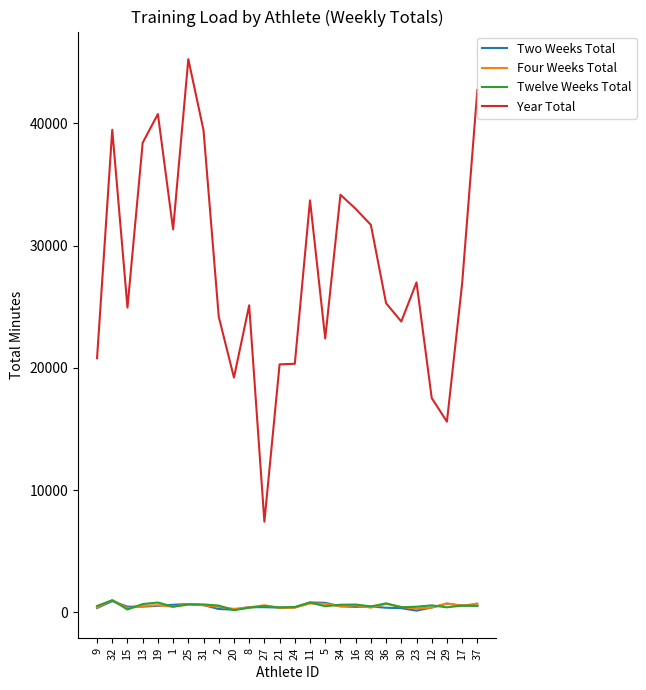

What value does the Two Weeks Total series have at 29?

720.0